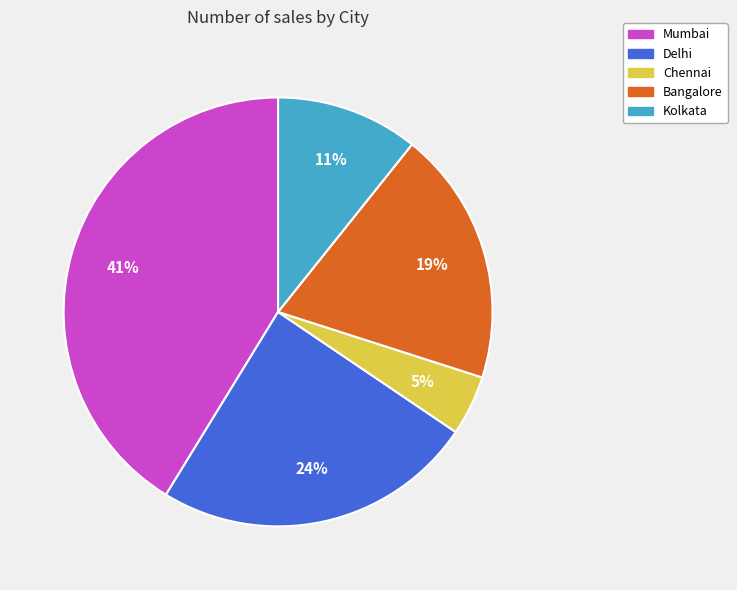

How many segments does this pie chart have?

5